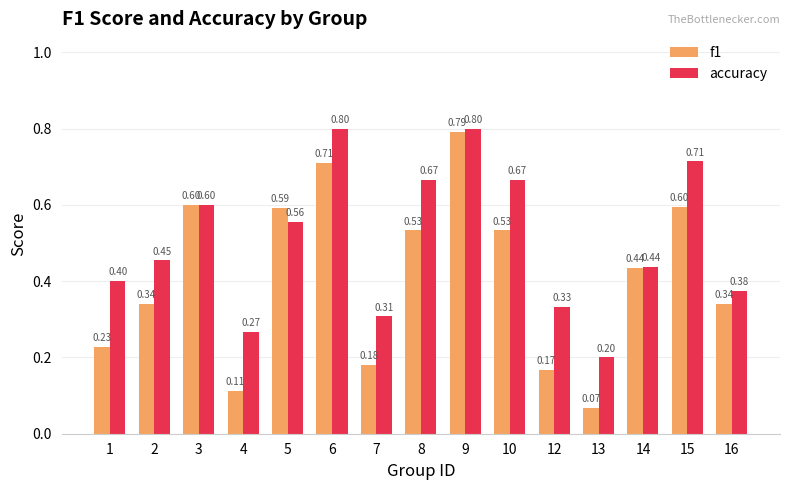

List the series in order of their peak value, lowest first.

f1, accuracy